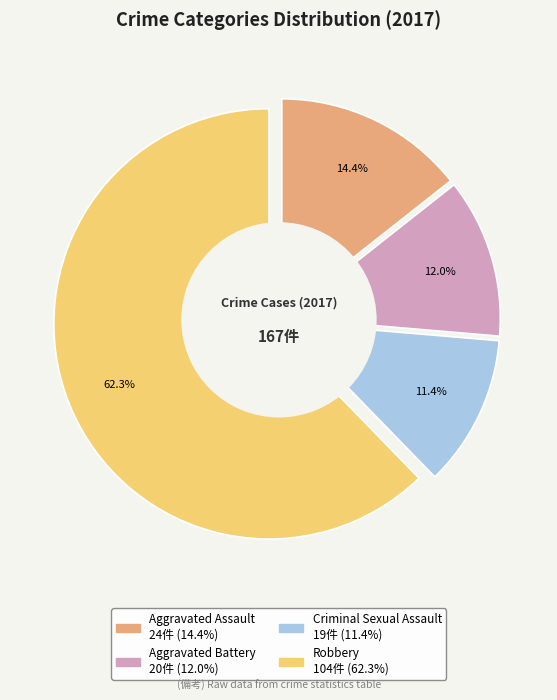

To the nearest percent, what is the combined percentage of Aggravated Assault and Aggravated Battery?

26%